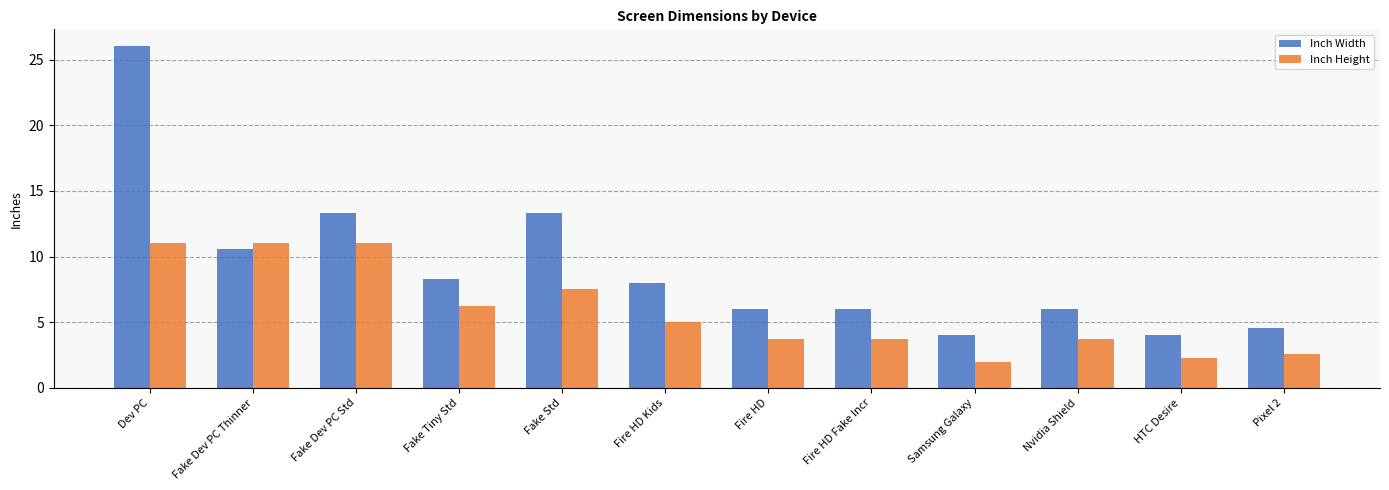

Which category has the highest value in the Inch Width series?

Dev PC